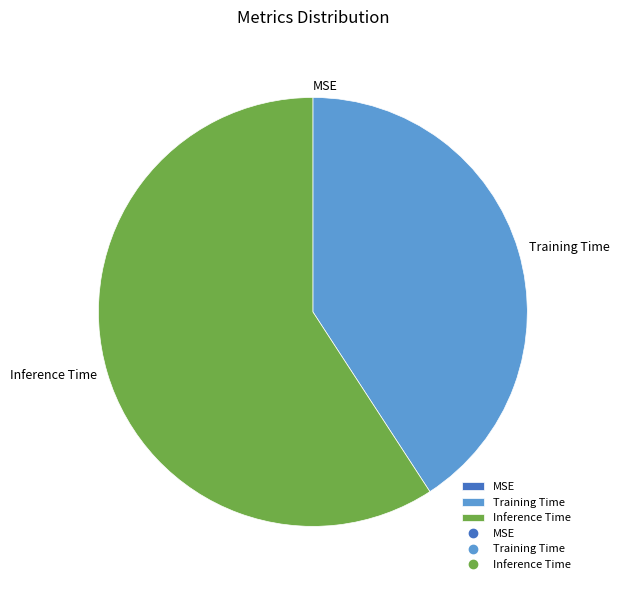

Is Inference Time the majority of the pie?

Yes